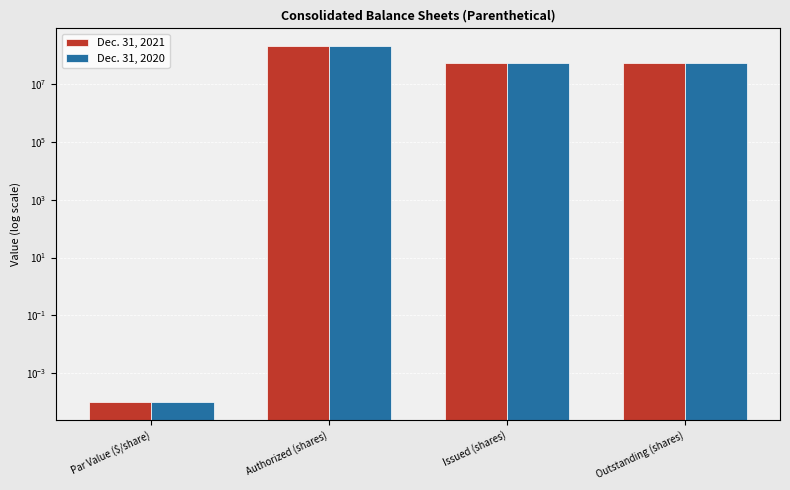

How many distinct data groups are displayed?

2